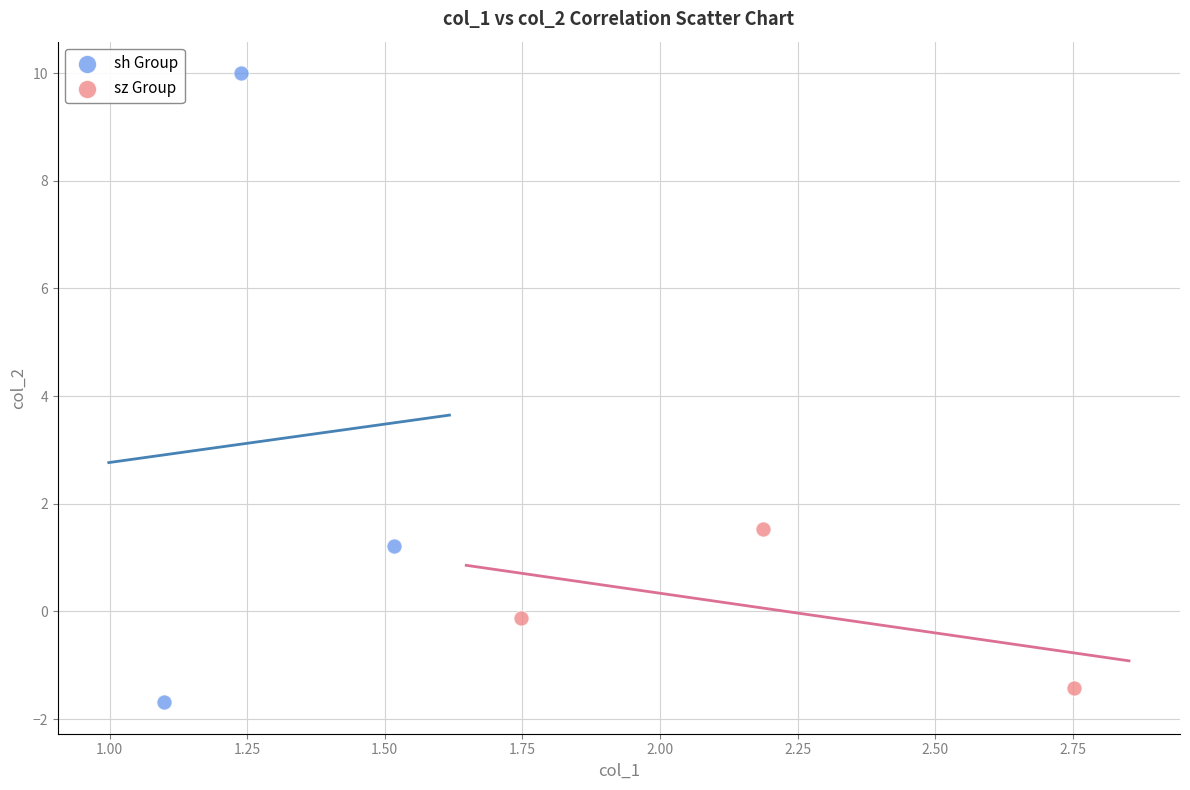

Which series has the largest Y range (max minus min)?

sh Group